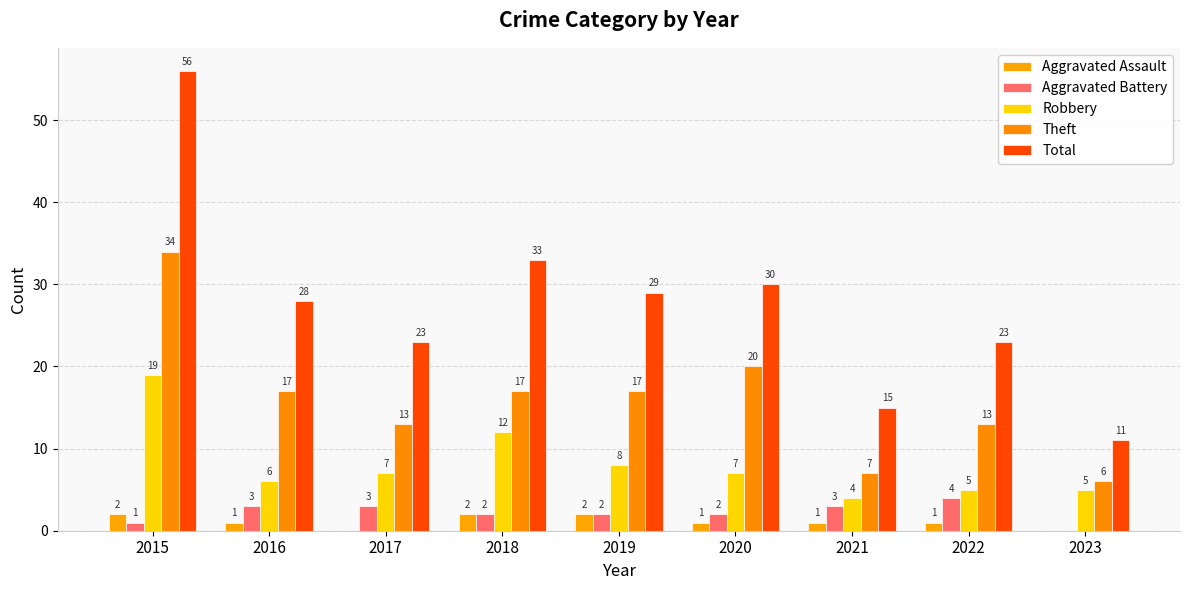

What are all the series names shown in the legend?

Aggravated Assault, Aggravated Battery, Robbery, Theft, Total